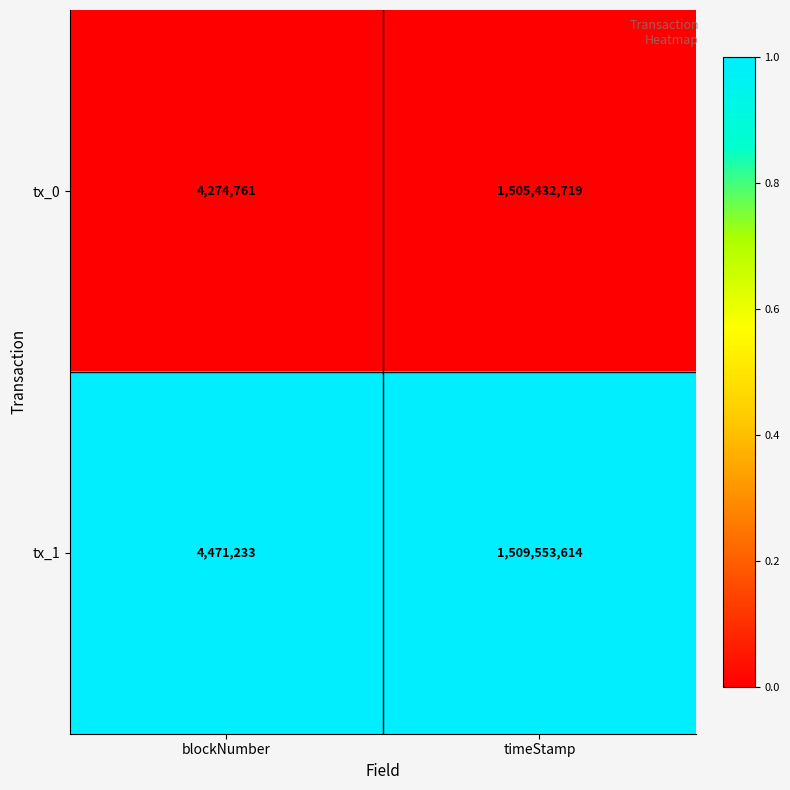

Rank the categories by tx_0 value from highest to lowest.

timeStamp, blockNumber